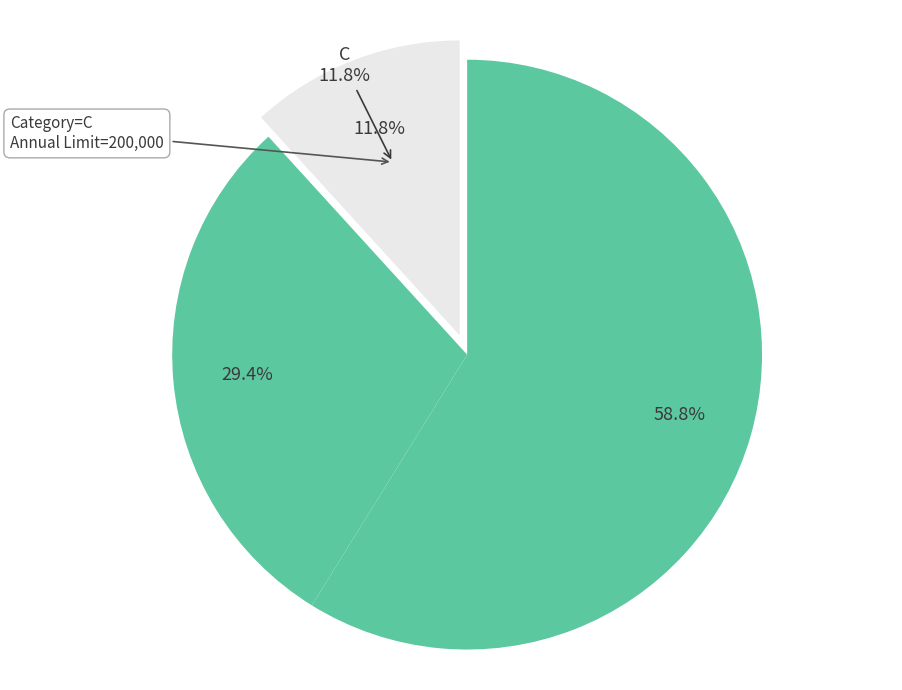

Which category has the biggest portion of the pie?

A